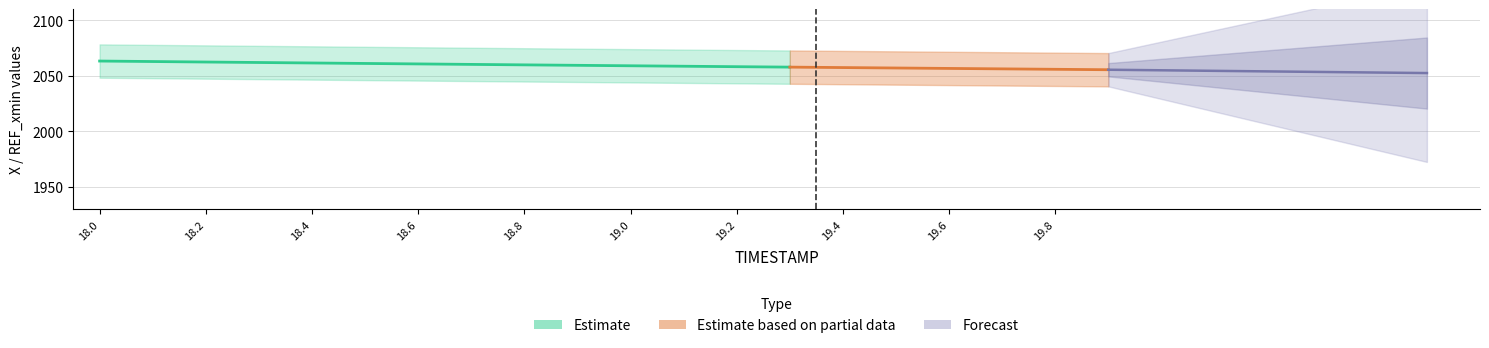

At how many categories does at least one series exceed 1760?

20